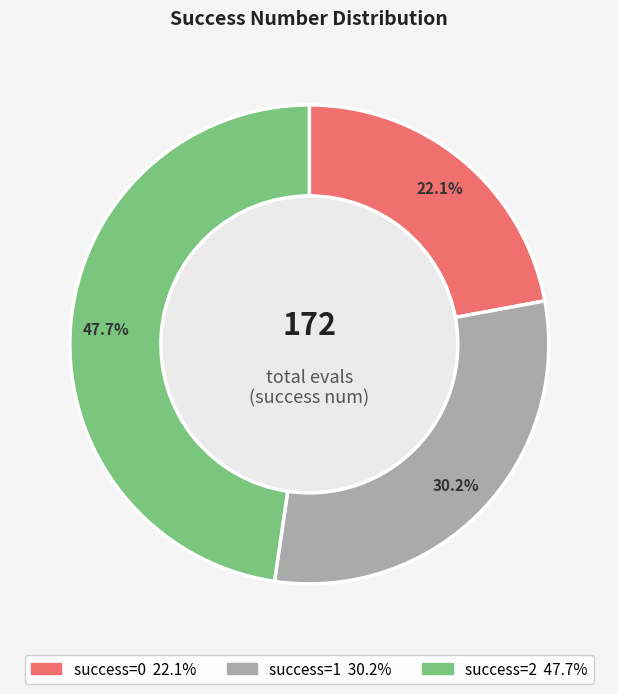

Does any single category account for the majority?

No